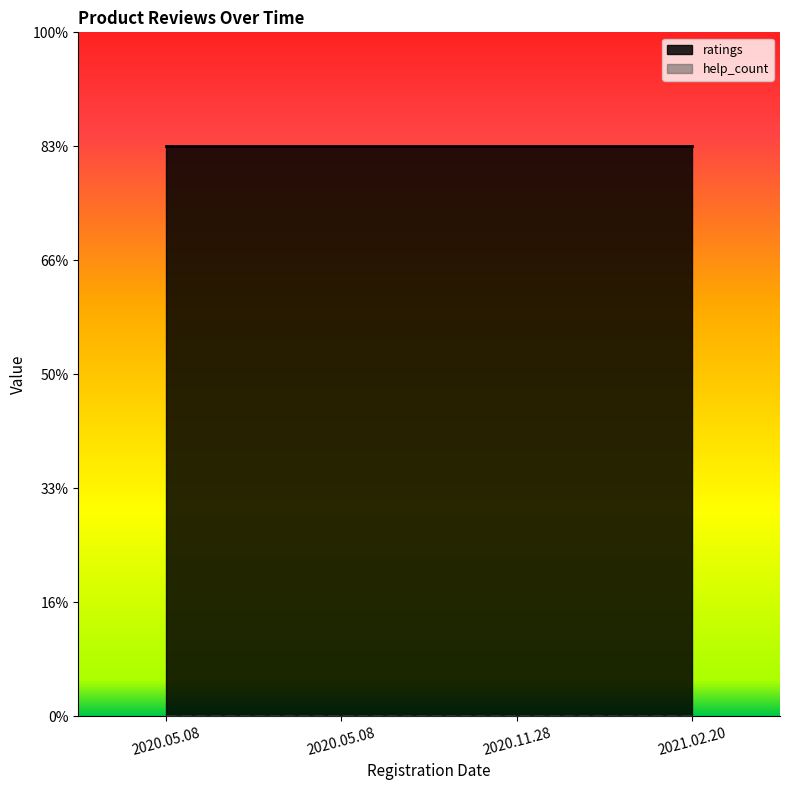

The value of ratings at 2020.11.28 is 5. True or false?

True